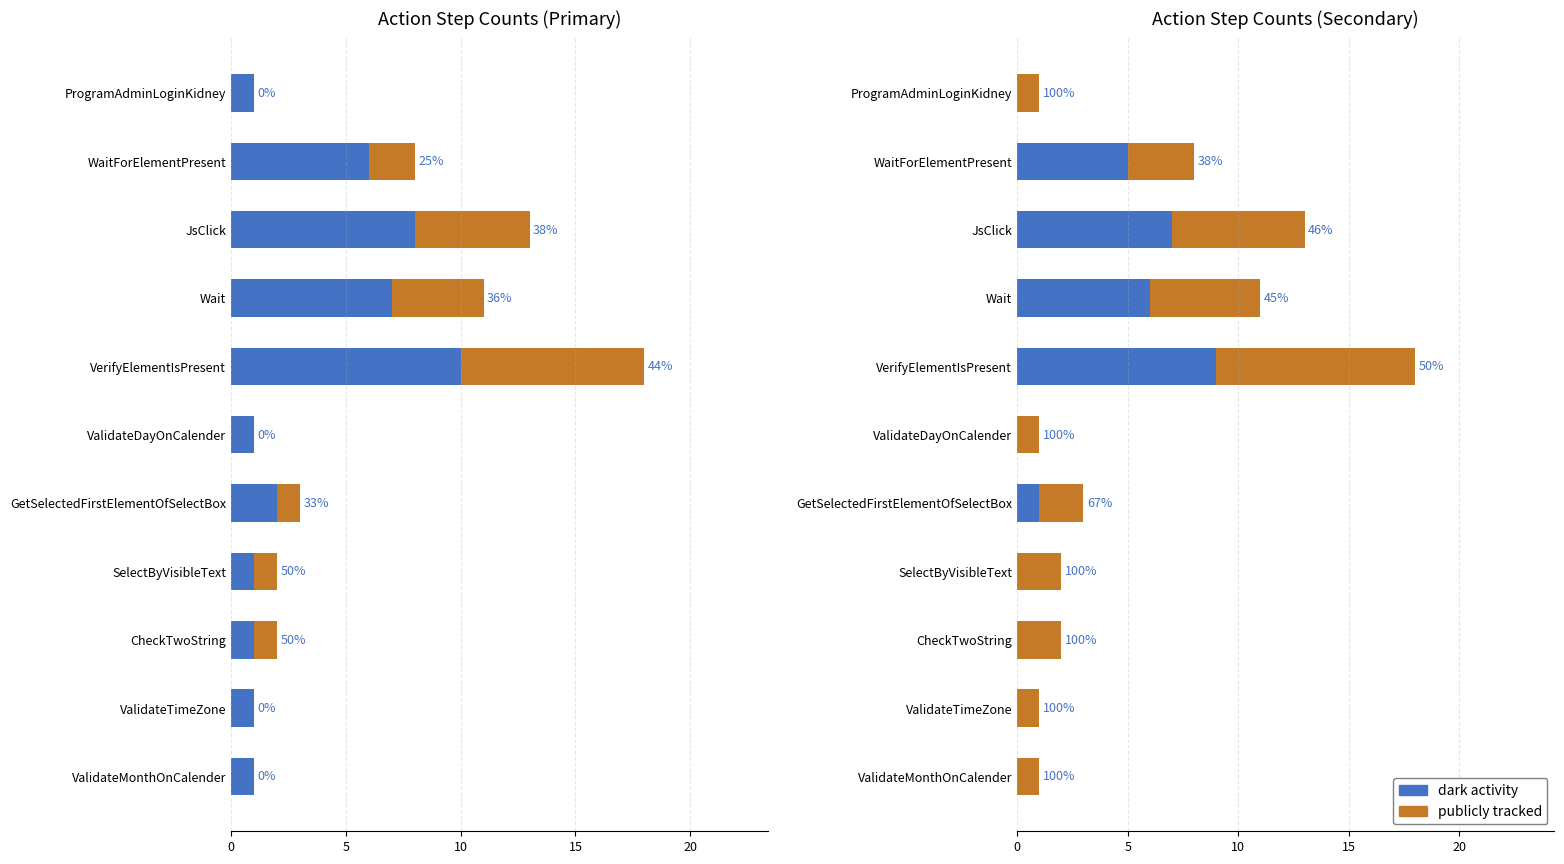

Which series changed the most between ValidateDayOnCalender and CheckTwoString?

publicly tracked